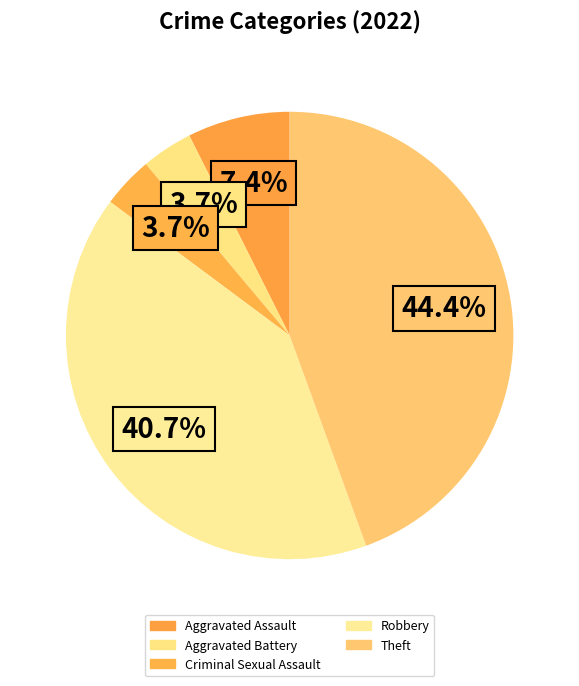

What percentage is NOT represented by Aggravated Battery?

96.3%